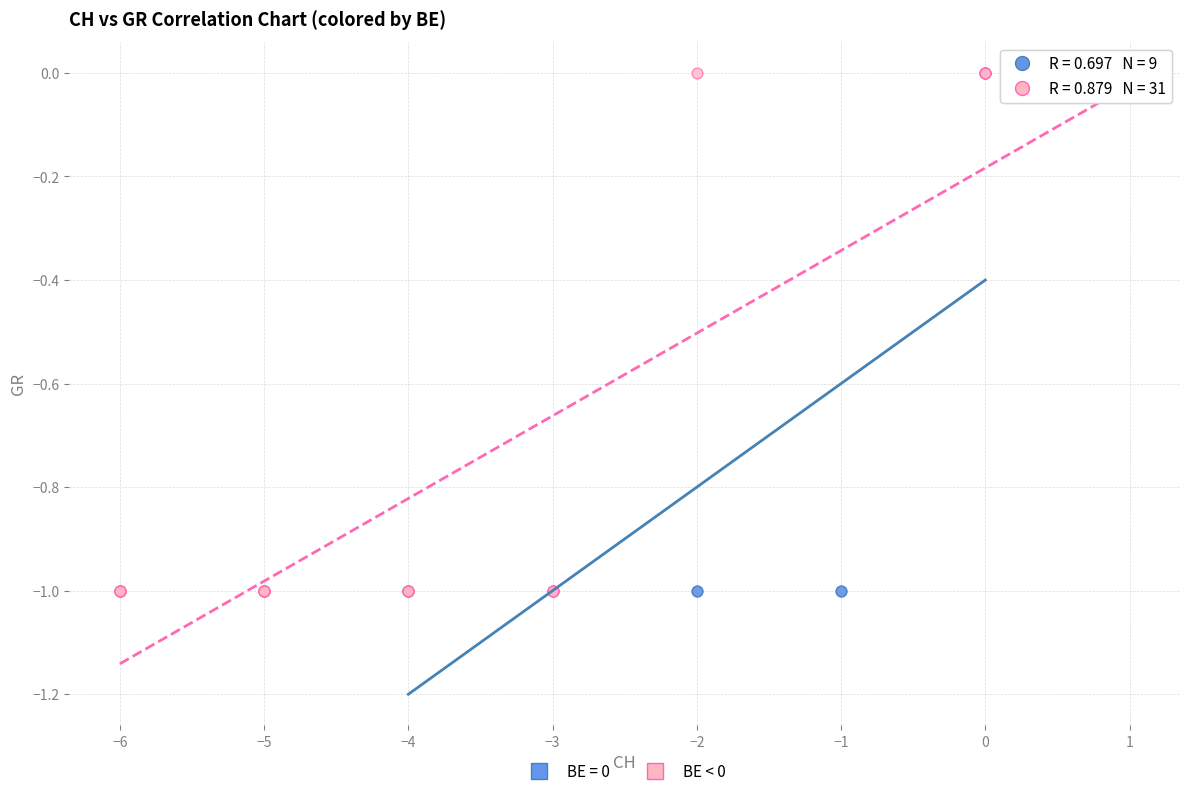

What are all the series names shown in the legend?

BE = 0, BE < 0